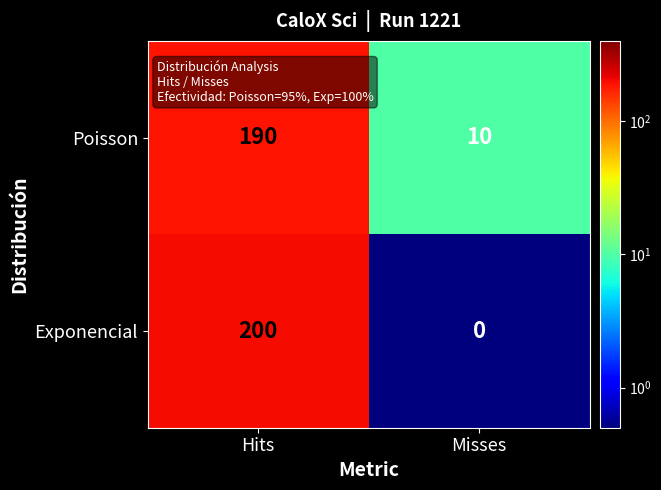

True or false: Exponencial has a value of 200 at Hits.

True